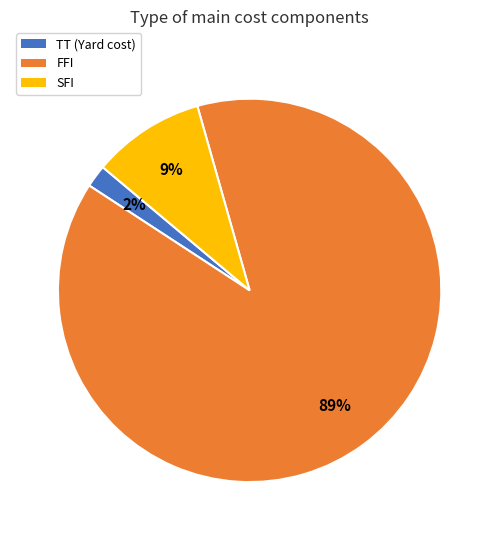

Rank the categories by value from highest to lowest.

FFI, SFI, TT (Yard cost)